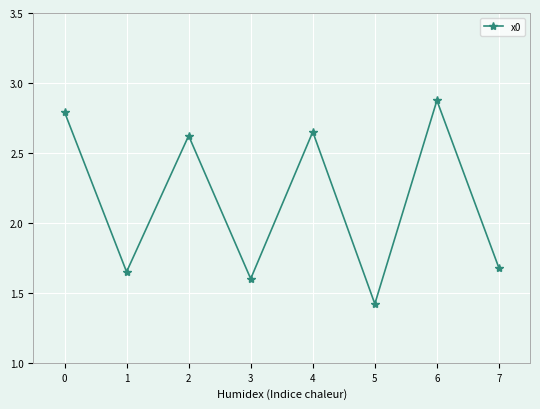

How many data points are above 2?

4